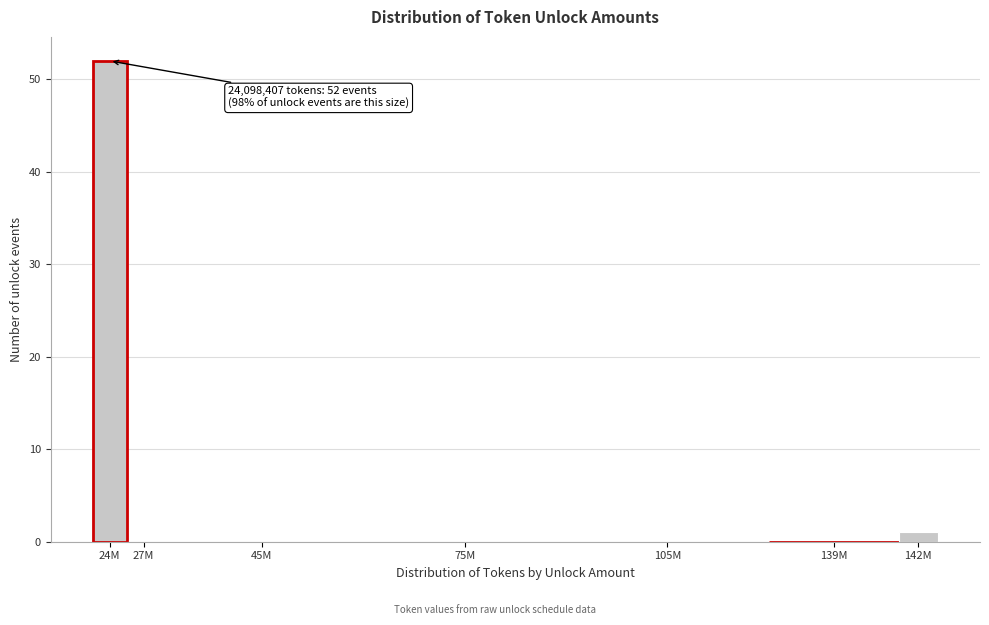

Reading left to right, what are all the values shown in this chart?

24M=52	27M=0	45M=0	75M=0	105M=0	139M=0	142M=1